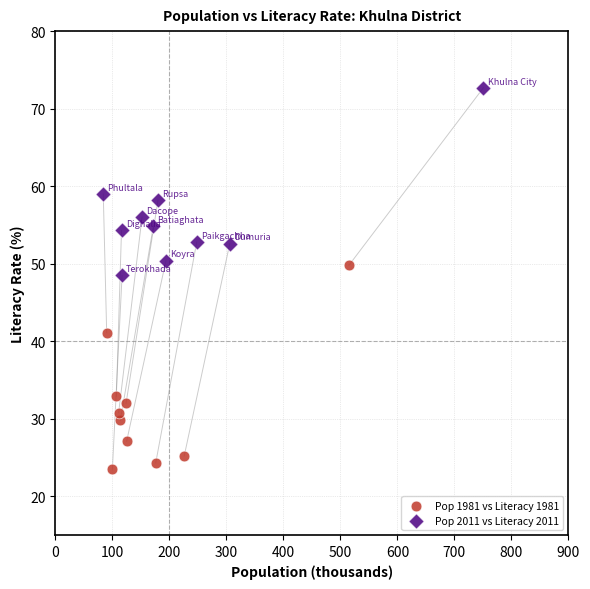

Which series reaches the minimum Y coordinate?

Pop 1981 vs Literacy 1981